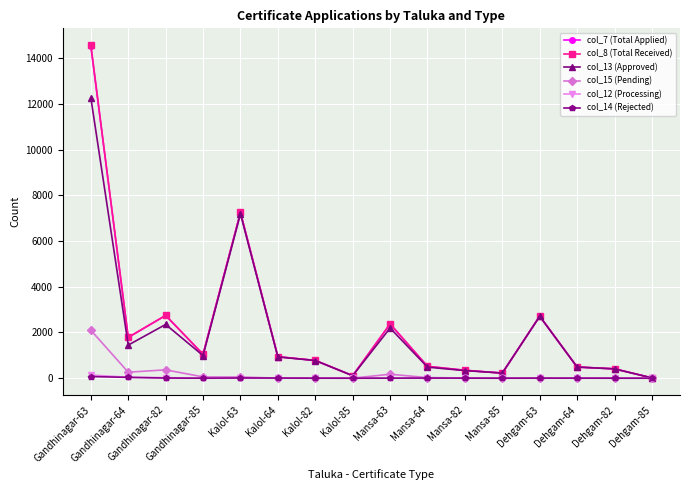

What value does the col_13 (Approved) series have at Kalol-82?

773